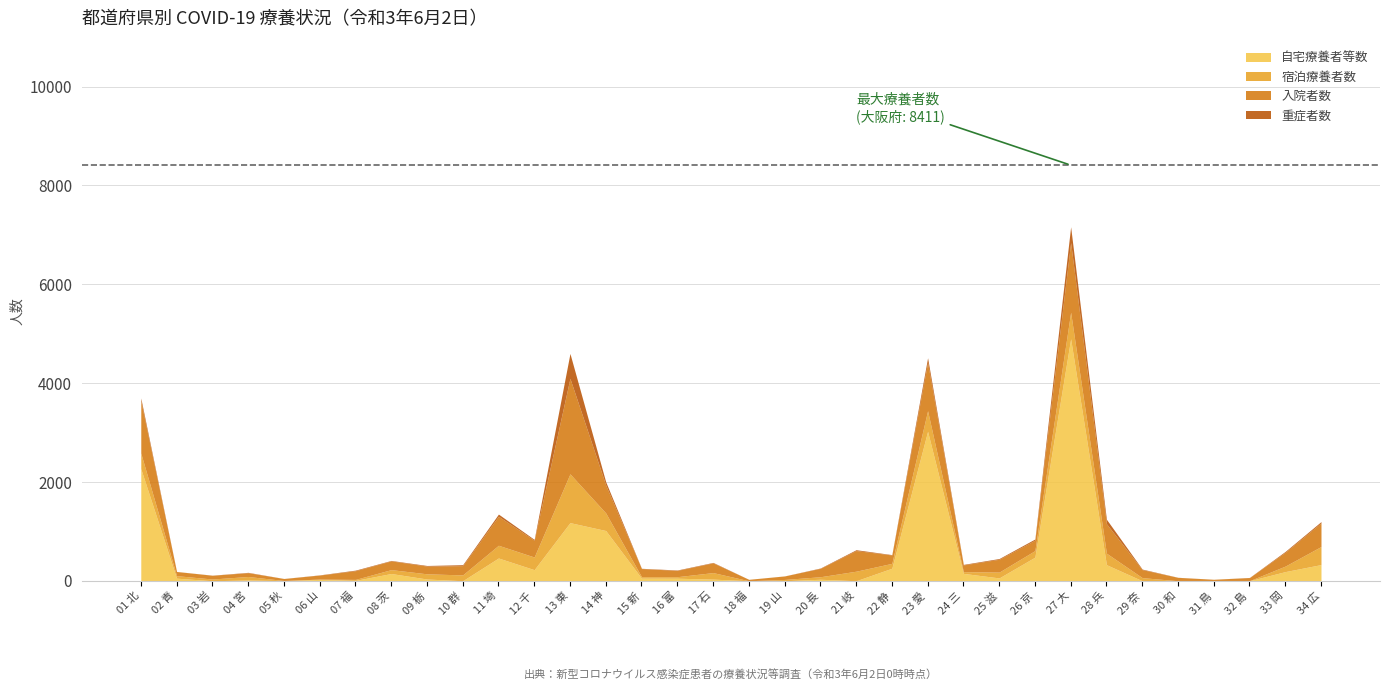

At which category is the sum across all series the highest?

27 大